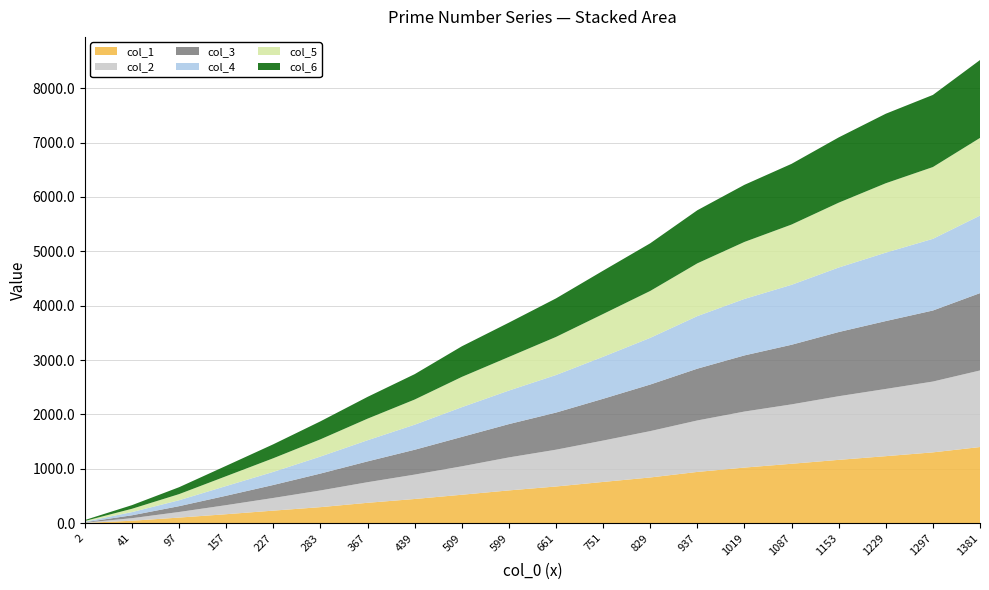

Reading left to right, extract all data points from this chart.

col_1: 3	43	101	163	229	293	373	443	521	601	673	757	839	941	1021	1091	1163	1231	1301	1399
col_2: 5	47	103	167	233	307	379	449	523	607	677	761	853	947	1031	1093	1171	1237	1303	1409
col_3: 7	53	107	173	239	311	383	457	541	613	683	769	857	953	1033	1097	1181	1249	1307	1423
col_4: 11	59	109	179	241	313	389	461	547	617	691	773	859	967	1039	1103	1187	1259	1319	1427
col_5: 13	61	113	181	251	317	397	463	557	619	701	787	863	971	1049	1109	1193	1277	1321	1429
col_6: 17	67	127	191	257	331	401	467	563	631	709	797	877	977	1051	1117	1201	1279	1327	1433